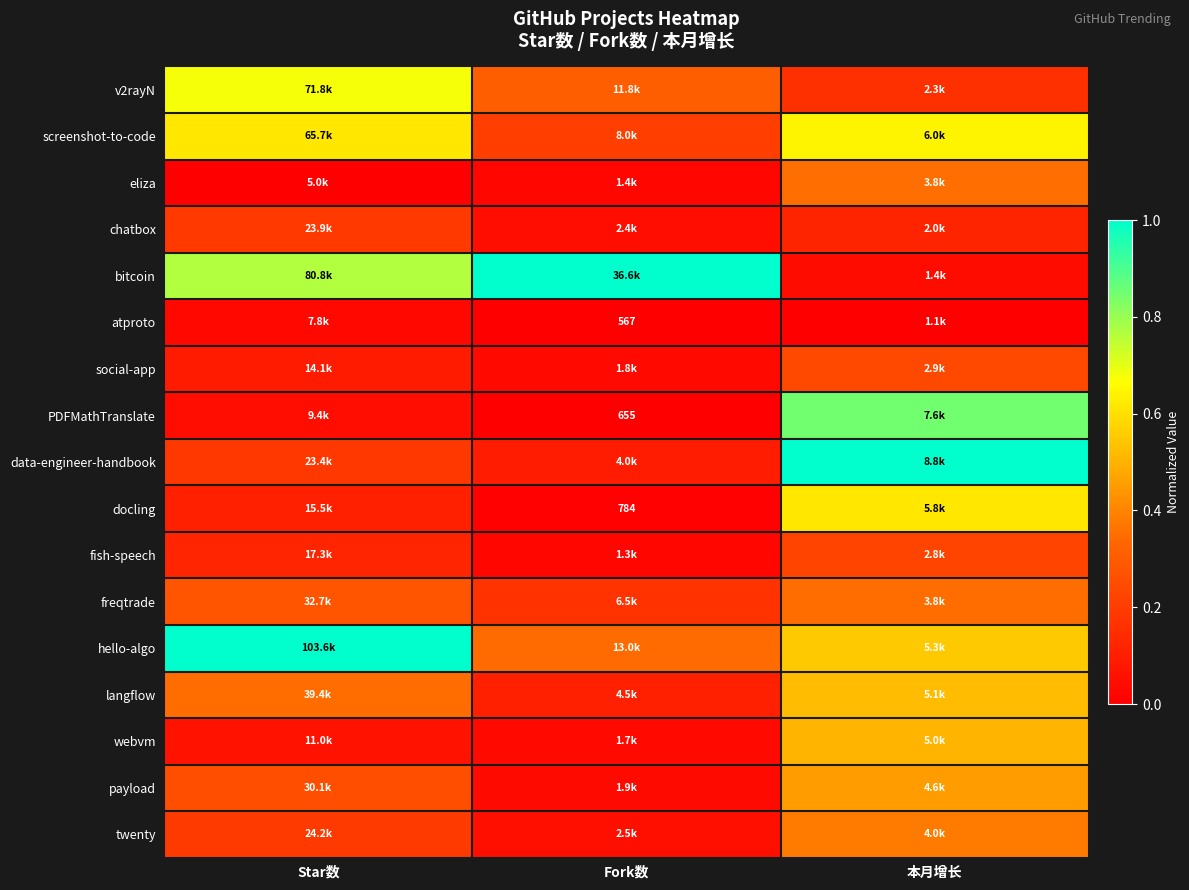

Where is langflow nearest to the value 0?

Fork数